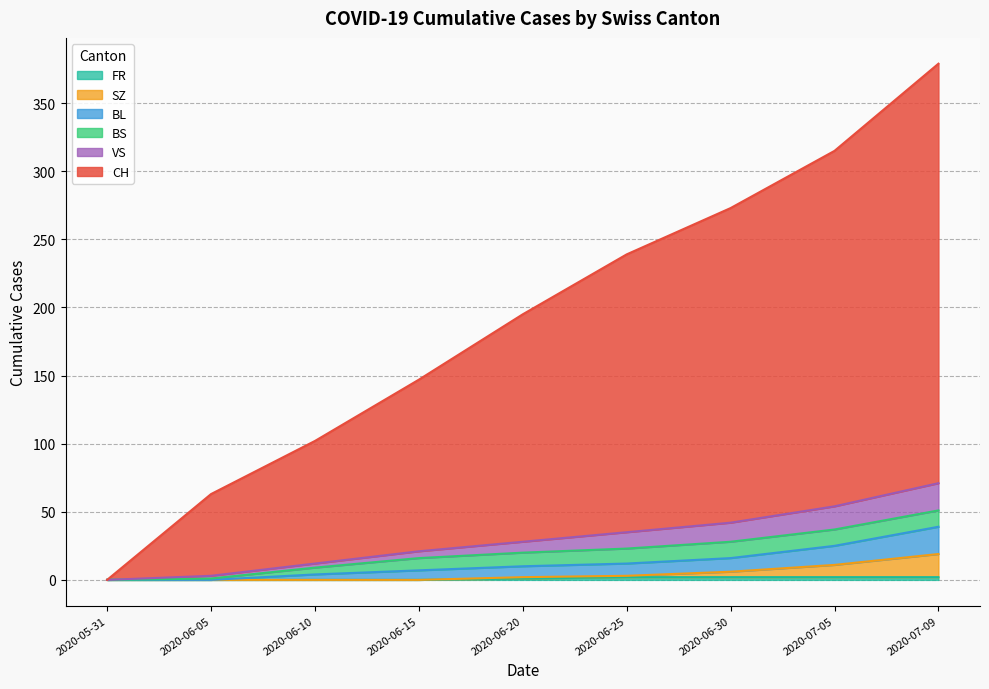

How many categories are shown in the chart?

9